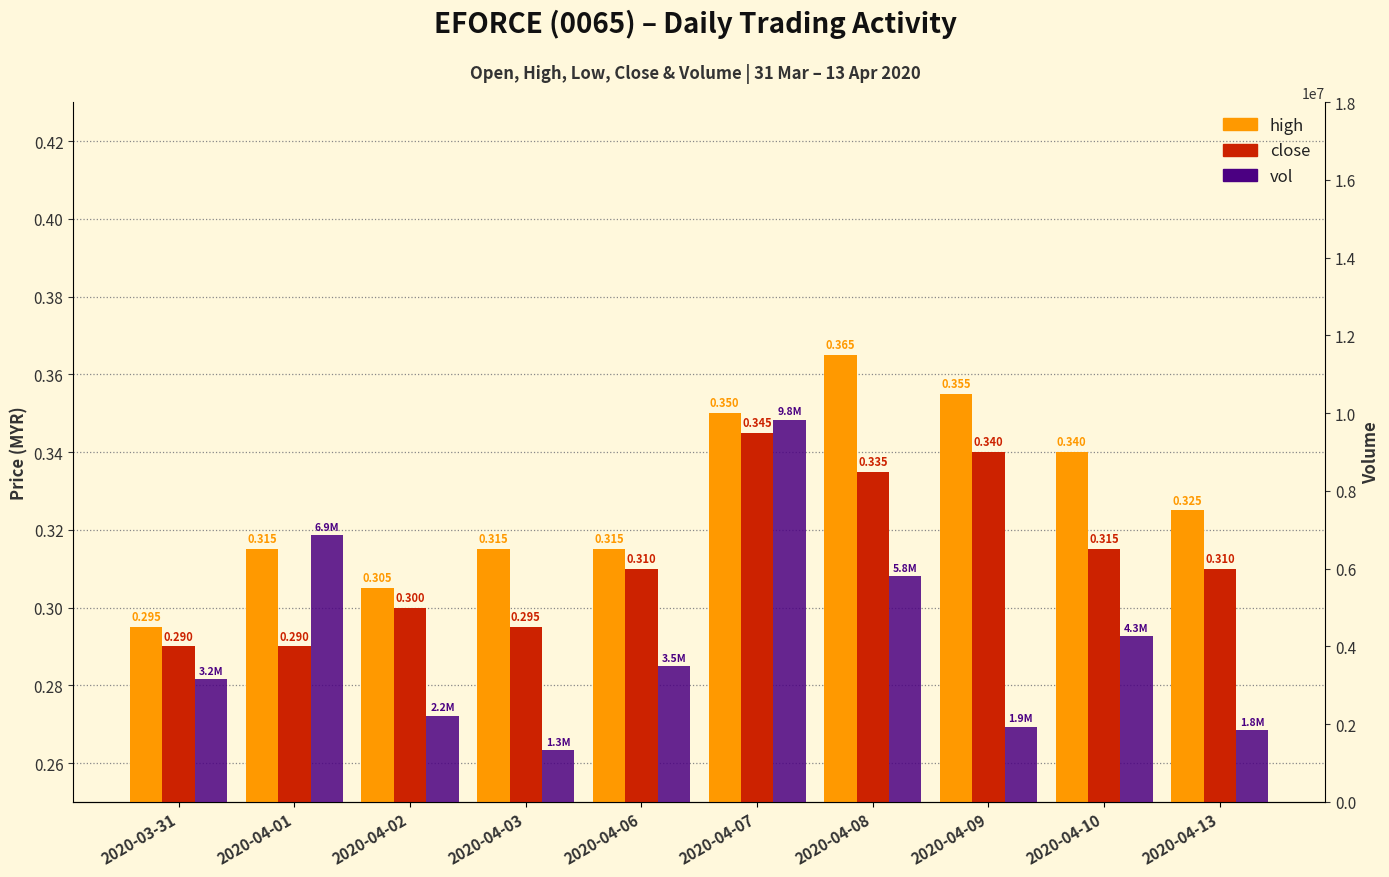

Rank the series by their maximum value, from lowest to highest.

close, high, vol